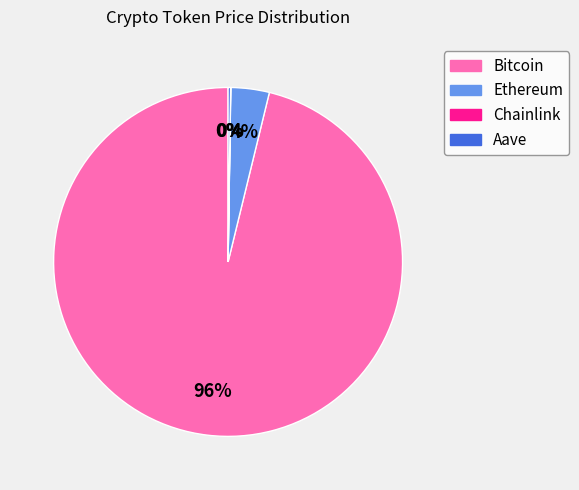

Between Ethereum and Bitcoin, which is larger?

Bitcoin